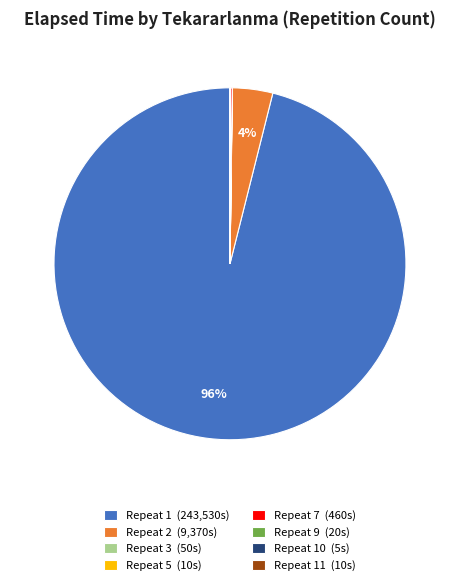

Does Repeat 1 (243,530s) represent more than half of the total?

Yes